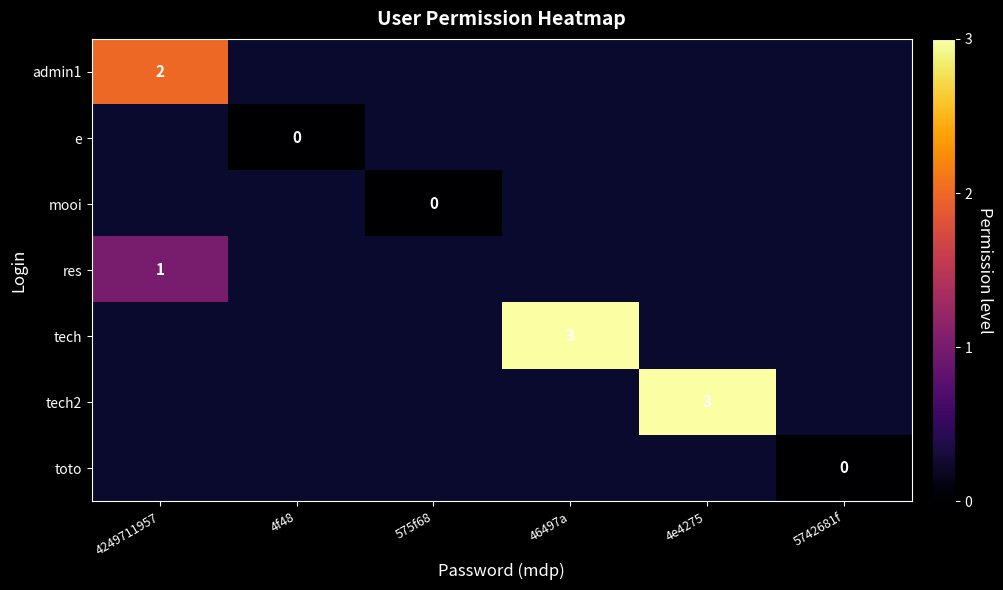

Is it true that tech2 equals 3 at 4e4275?

True